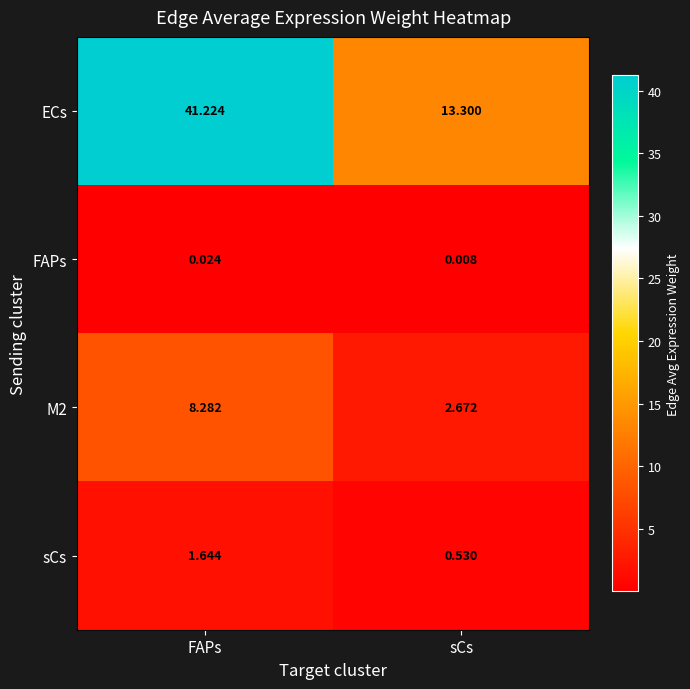

Where is sCs nearest to the value 1?

sCs